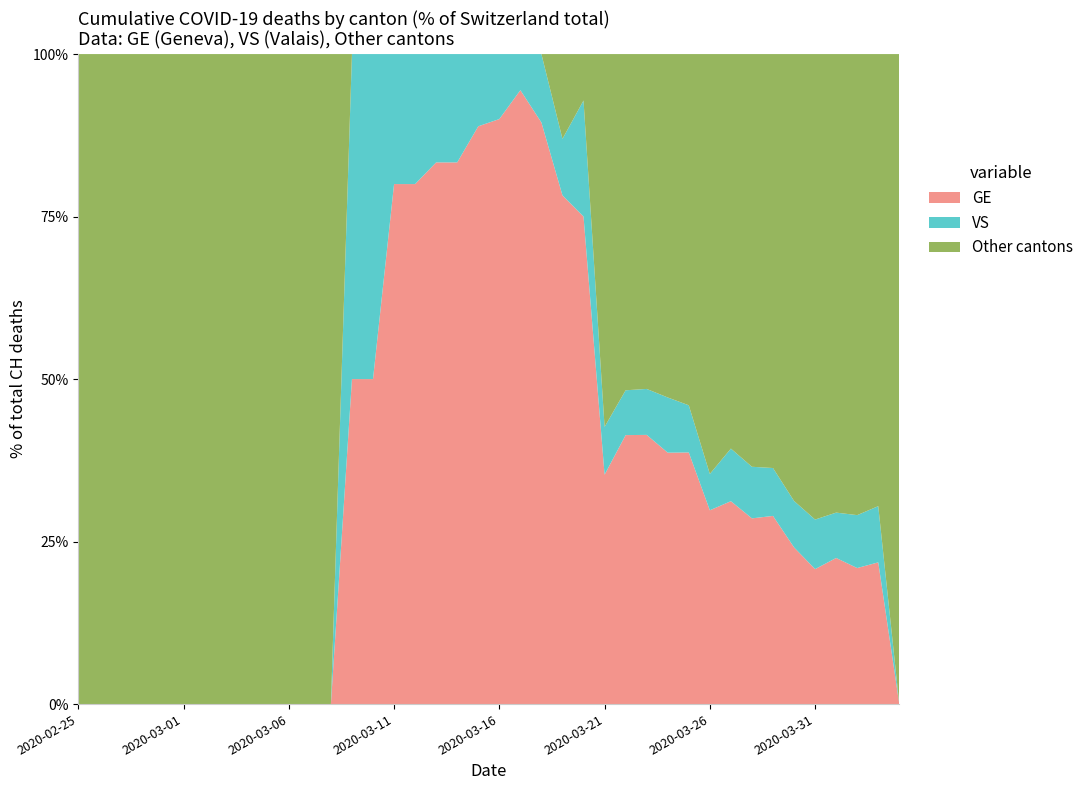

What is the maximum value for GE?

94.4